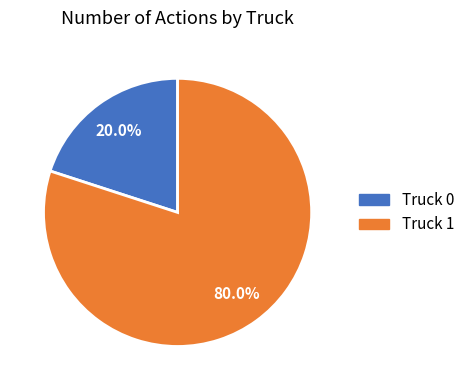

To the nearest percent, what is the difference between the largest and smallest slice percentages?

60%